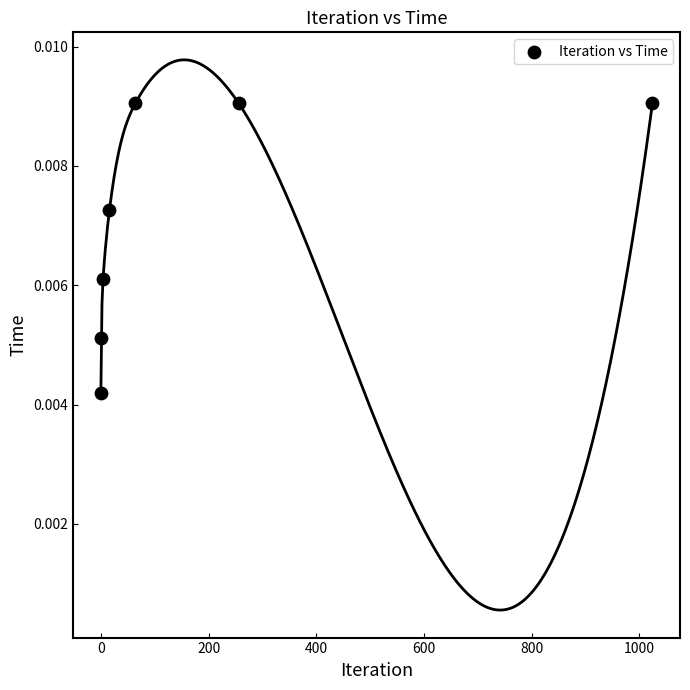

What is the average X value?

195.0